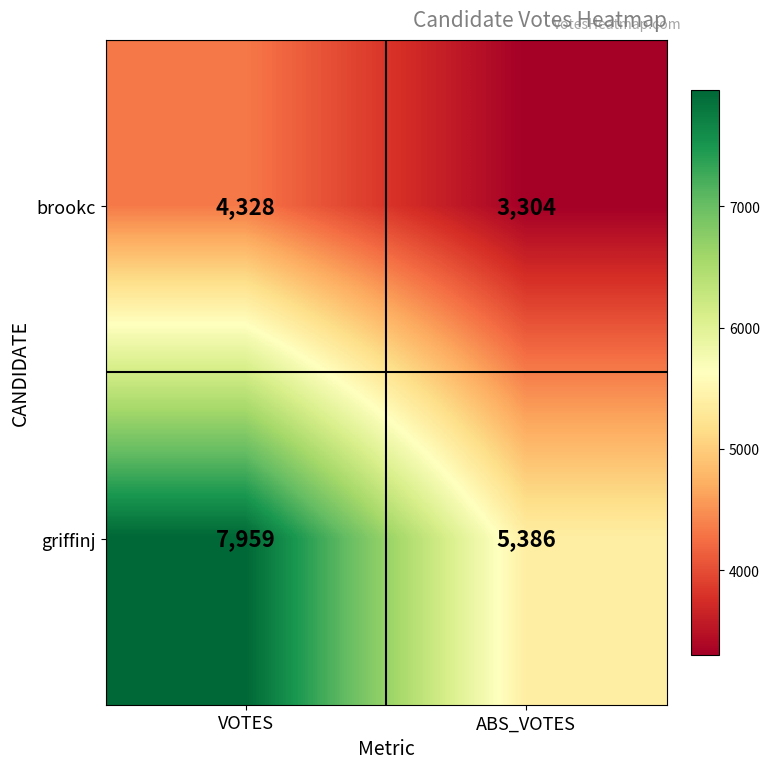

At which category is the sum across all series the highest?

VOTES